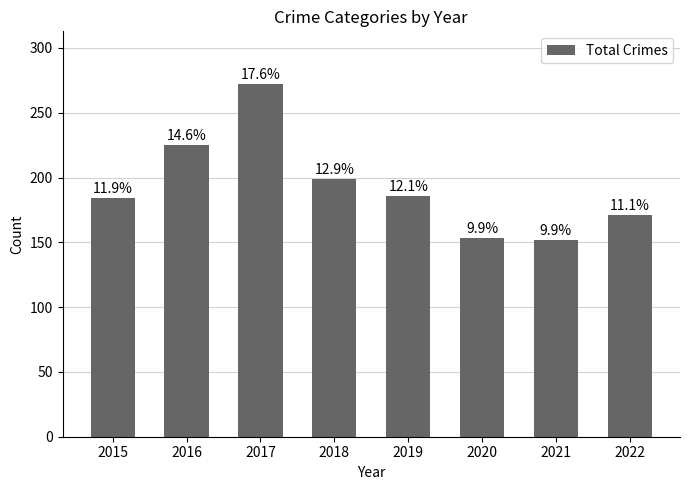

What is the sum of the values at 2016 and 2021?

377